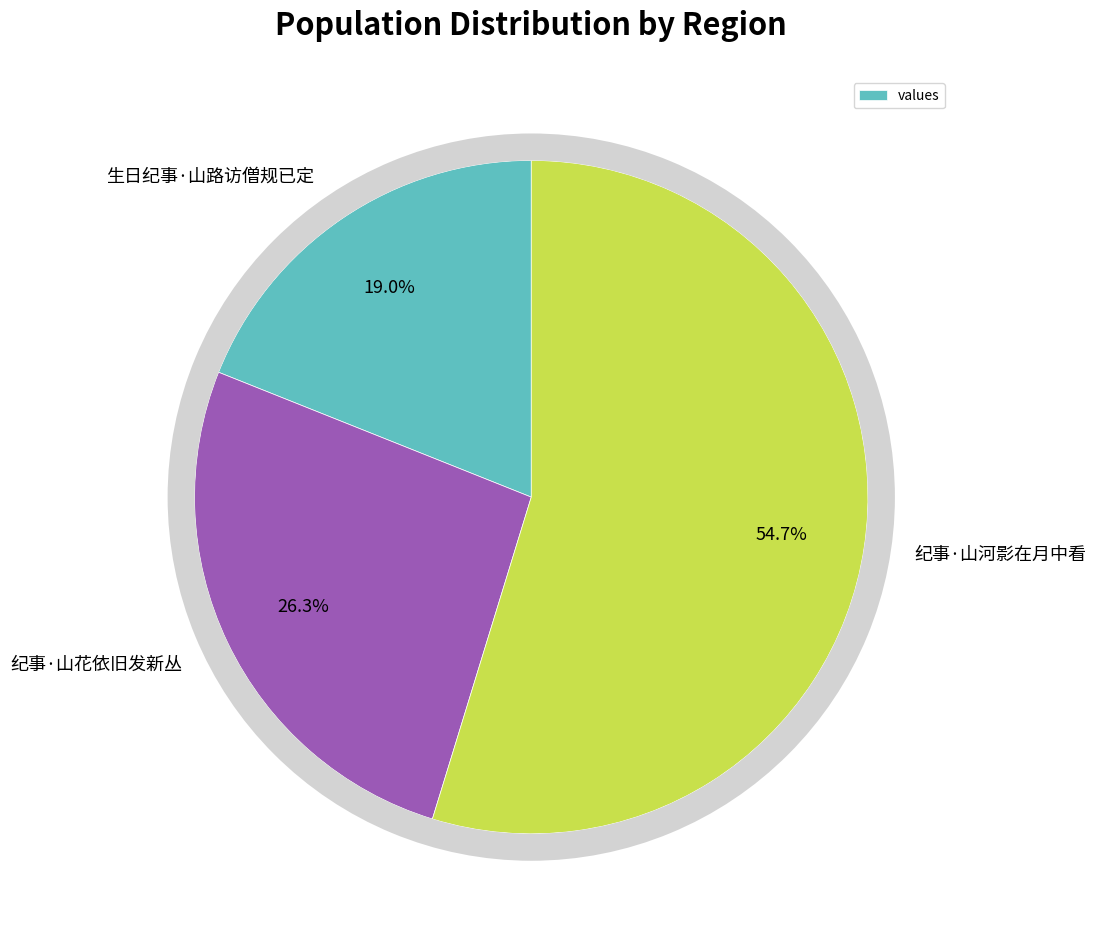

To the nearest percent, what portion does 生日纪事·山路访僧规已定 represent?

19%